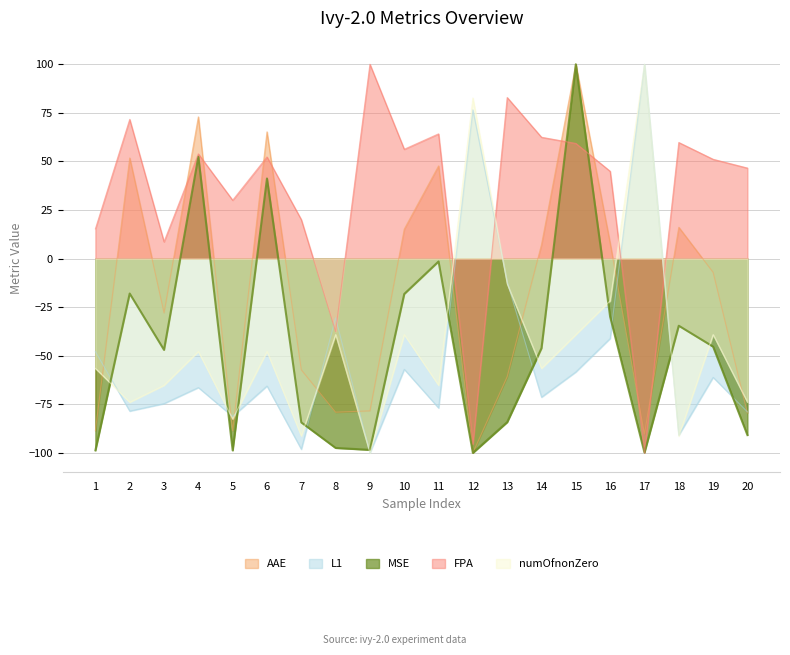

True or false: L1 has more than 0 interior local peaks.

True